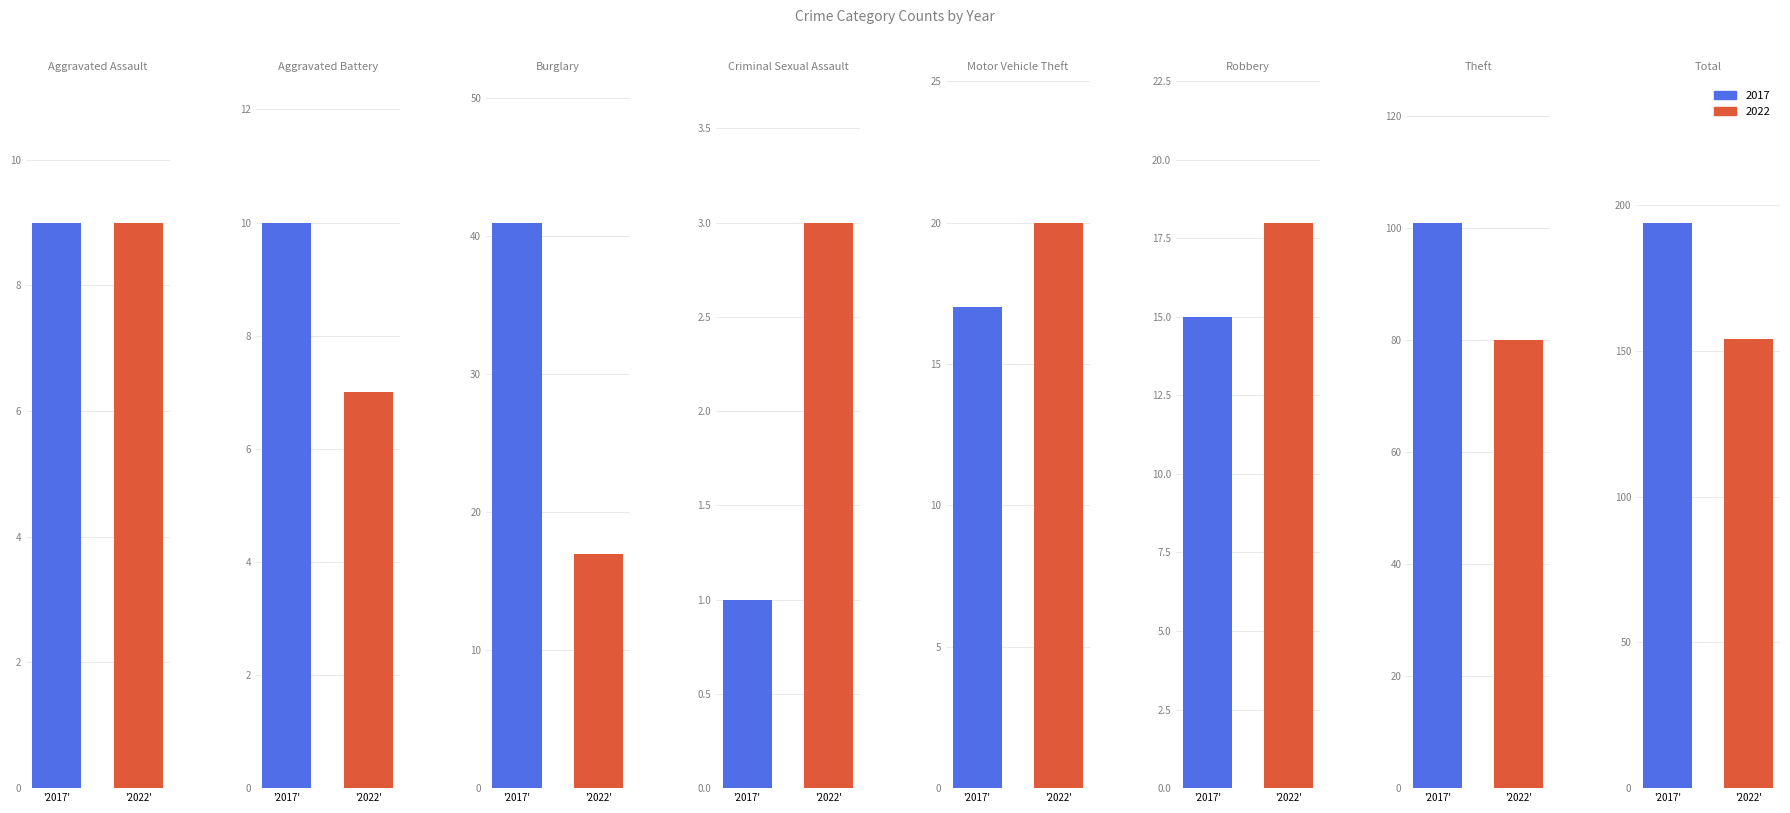

Which series has the widest spread of values?

2017